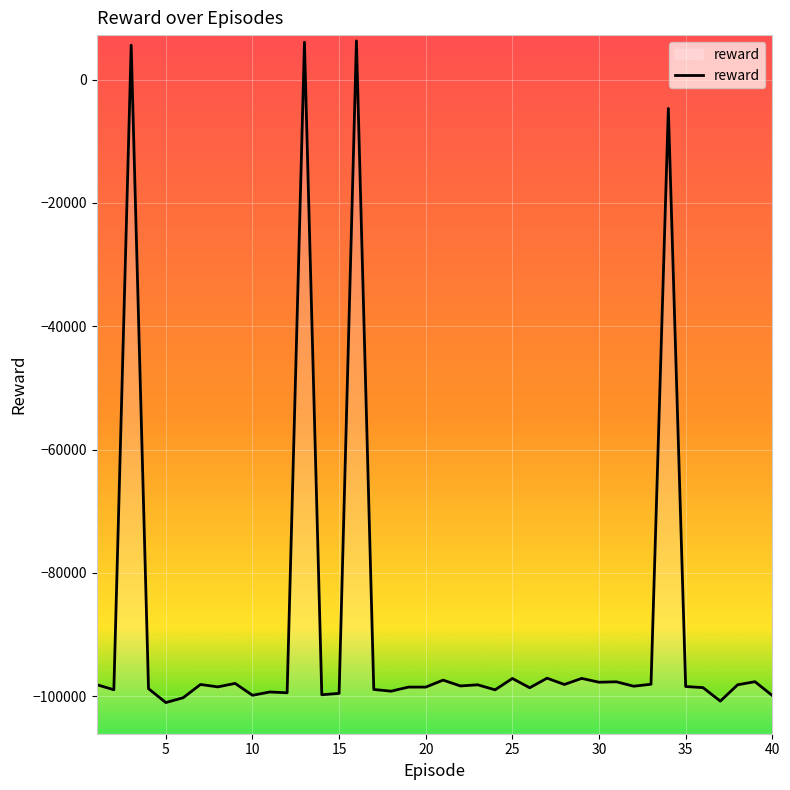

The value at 25 is -97145.2. True or false?

True